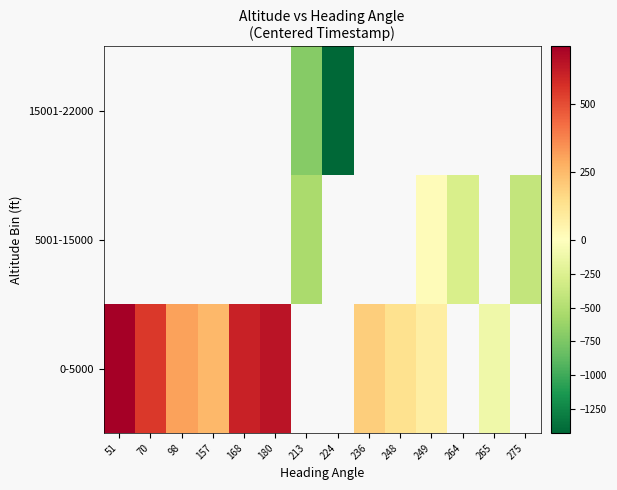

What is the greatest value displayed?

709.7